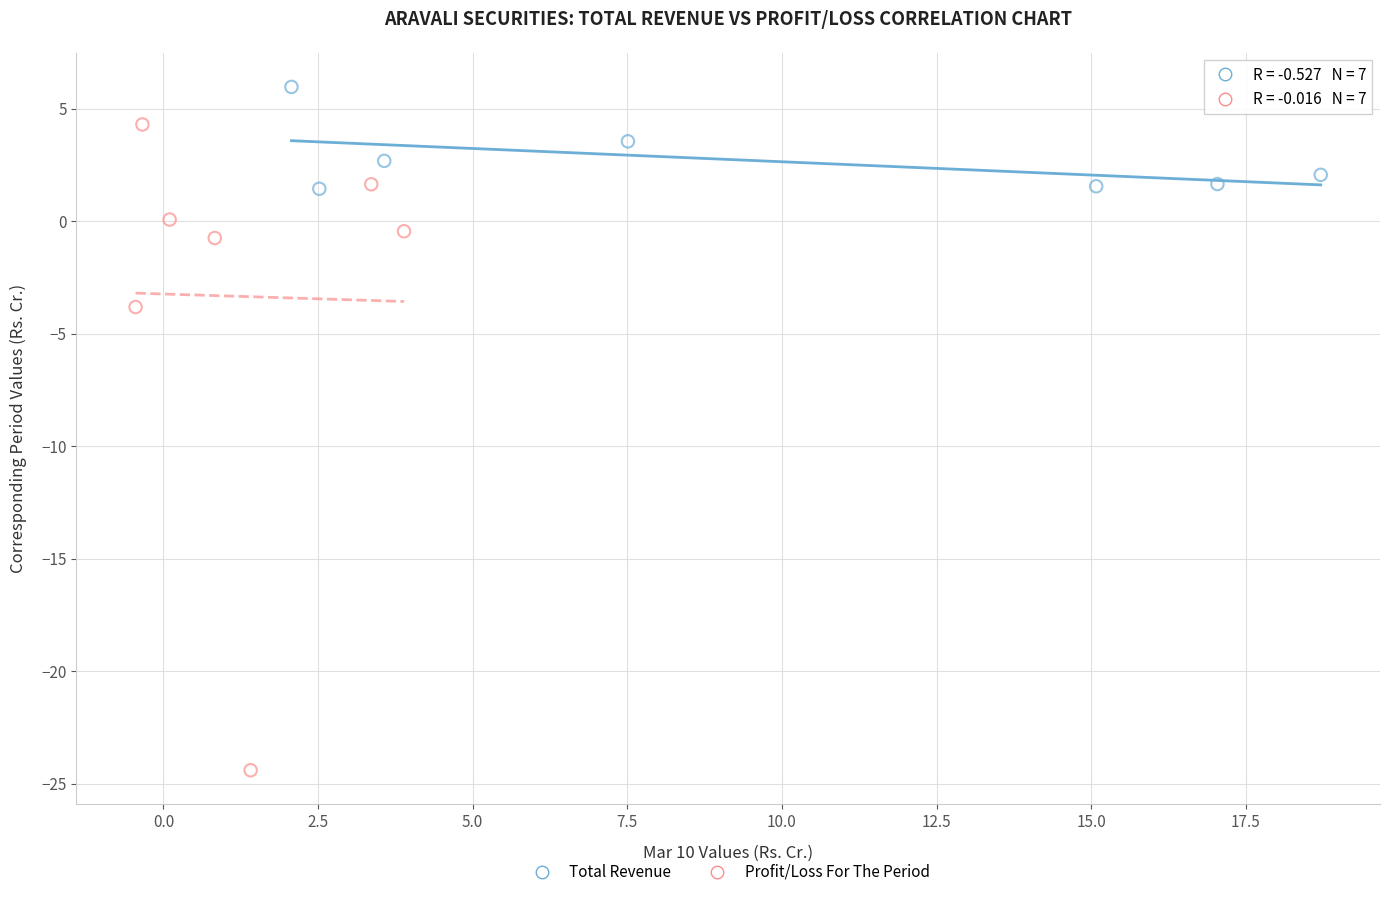

Which series reaches the maximum Y coordinate?

Total Revenue